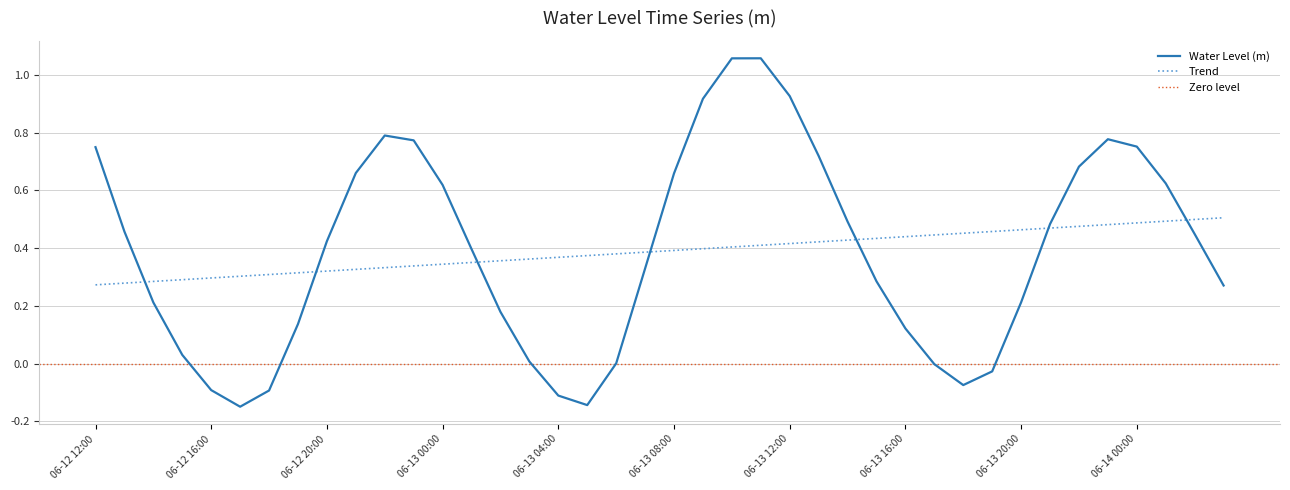

Which series ends up on top after the final intersection of Water Level (m) and Trend?

Trend